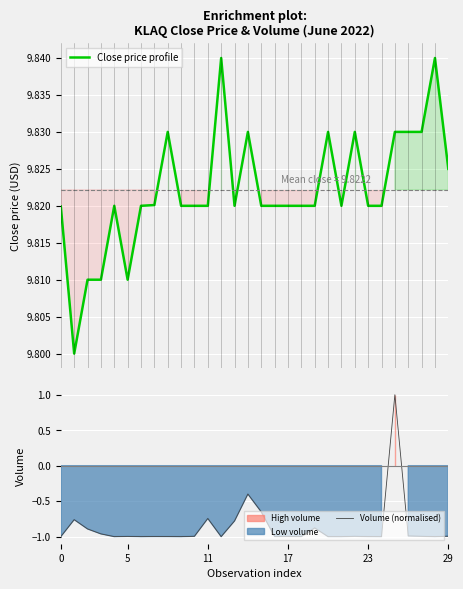

How many negative values does the Volume (normalised) series have?

29